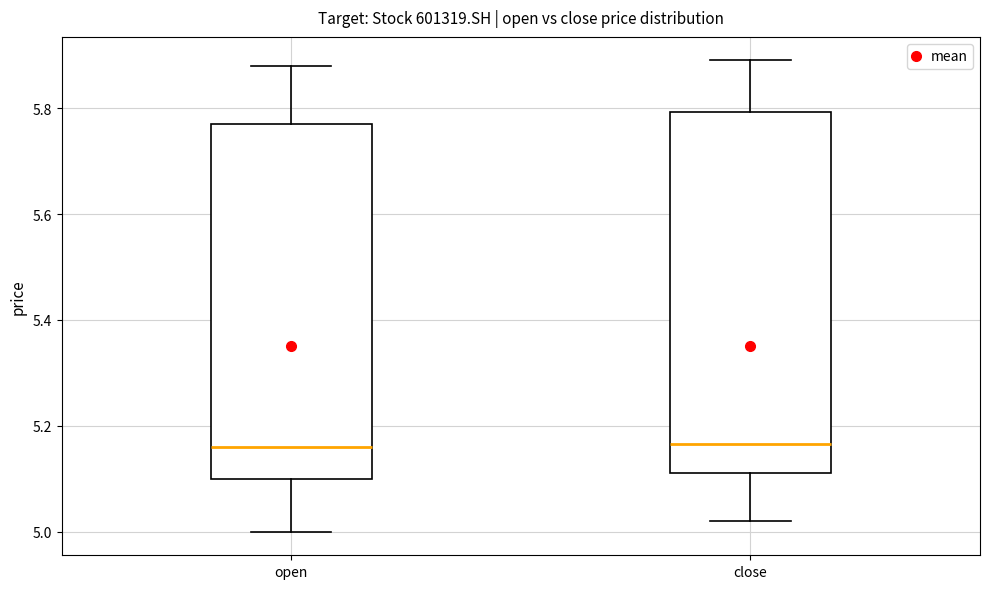

Reading left to right, transcribe this box plot: for each box, give where its median line is, the range the box spans, and where its two whiskers end, as read against the y-axis. The values are not printed on the chart, so give them approximately, as read against the axis.

open: median 5.16, box 5.10 to 5.78, whiskers 5.00 to 5.88
close: median 5.16, box 5.12 to 5.80, whiskers 5.02 to 5.90